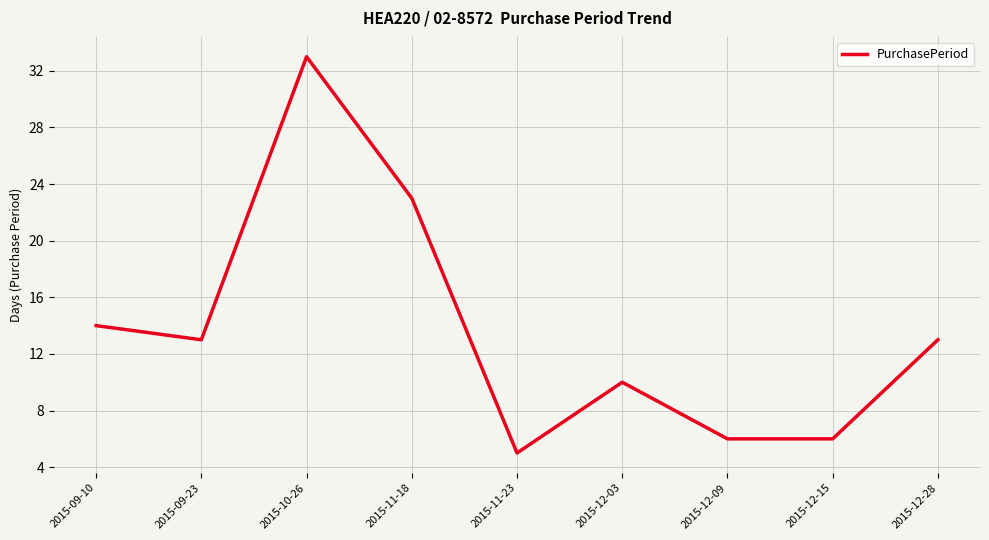

What is the difference between the maximum and minimum values?

28